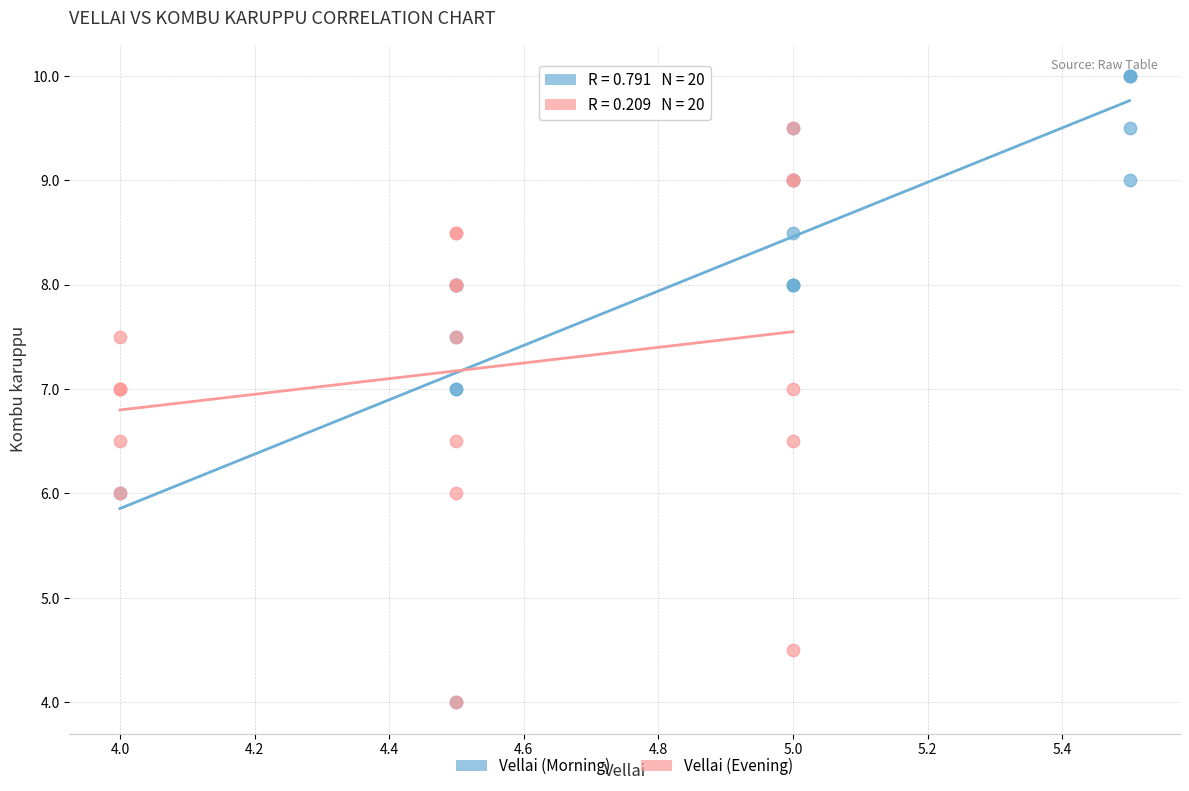

Which series contains the highest Y value?

Vellai (Morning)